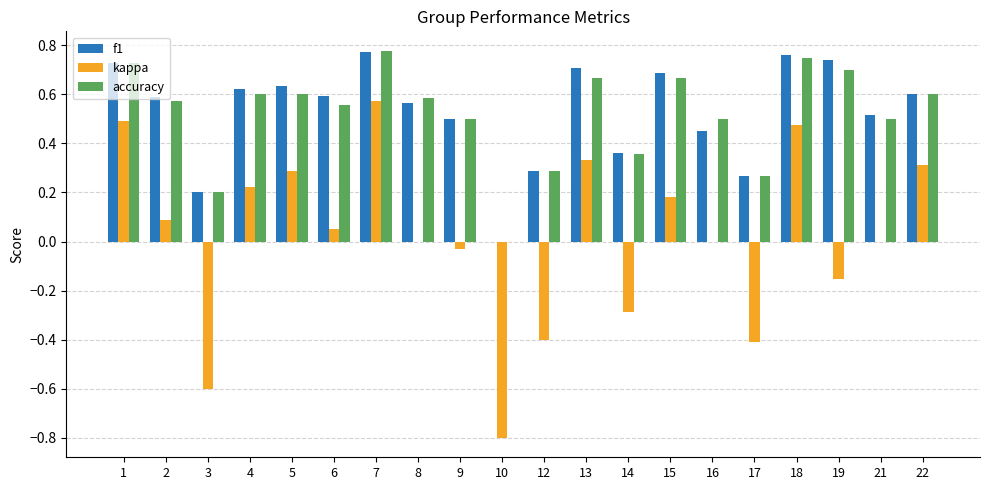

At which category does the chart reach its peak across all series?

7